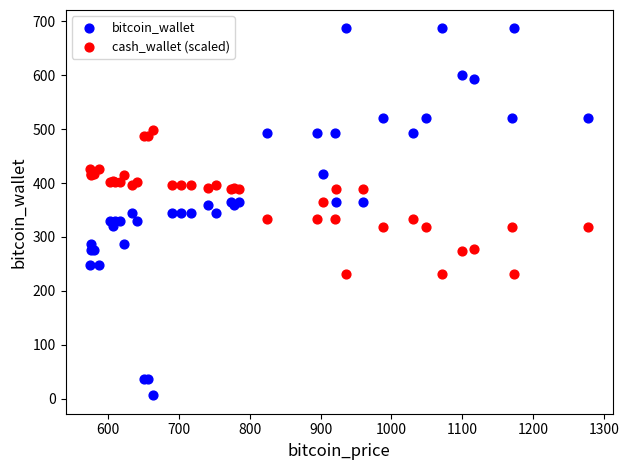

Which series reaches the minimum Y coordinate?

bitcoin_wallet